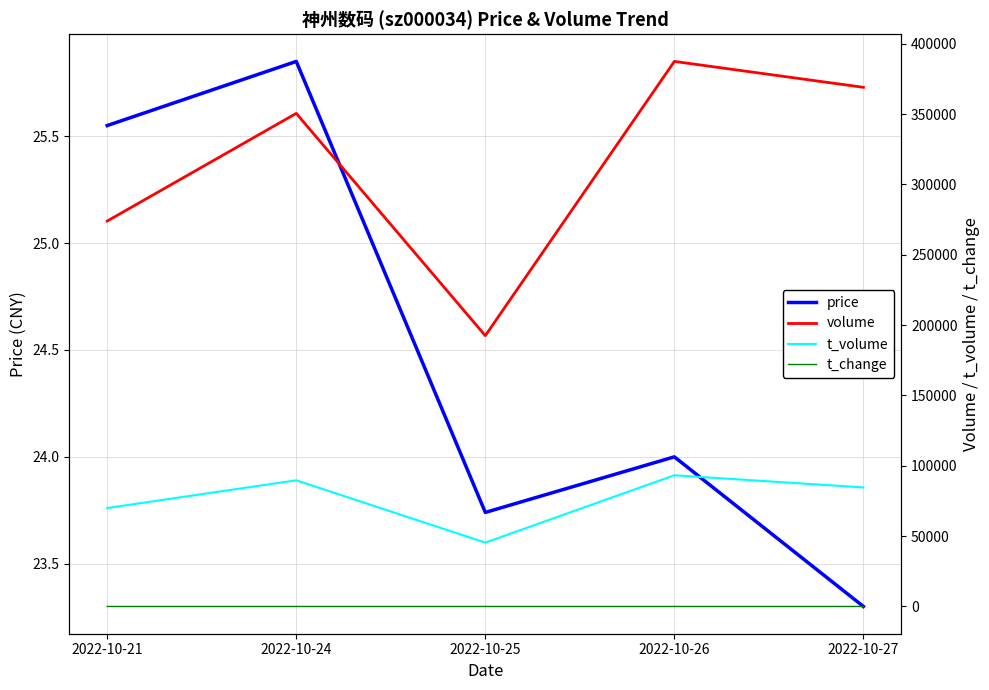

What is the spread (max minus min) of values at 2022-10-24?

350502.5